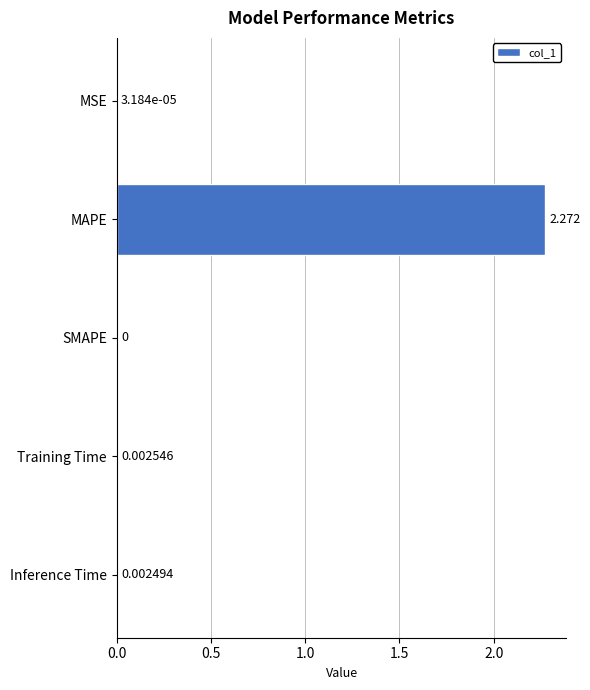

Which category has the highest value across all series?

MAPE